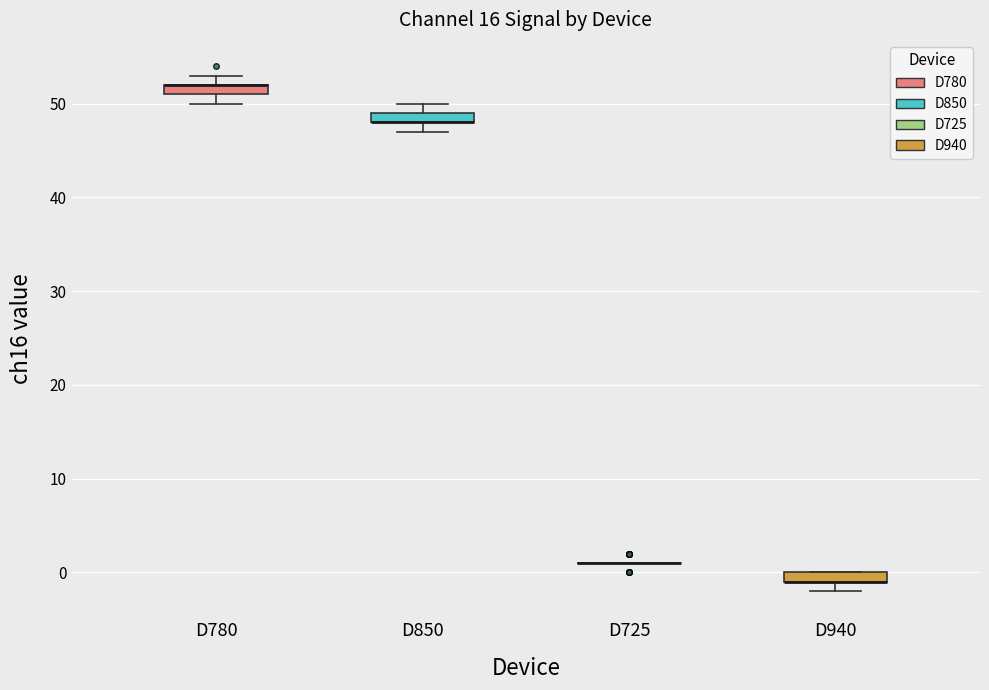

Where is the lower edge of the box for D780 on the y-axis? The values are not printed on the chart, so give them approximately, as read against the axis.

51